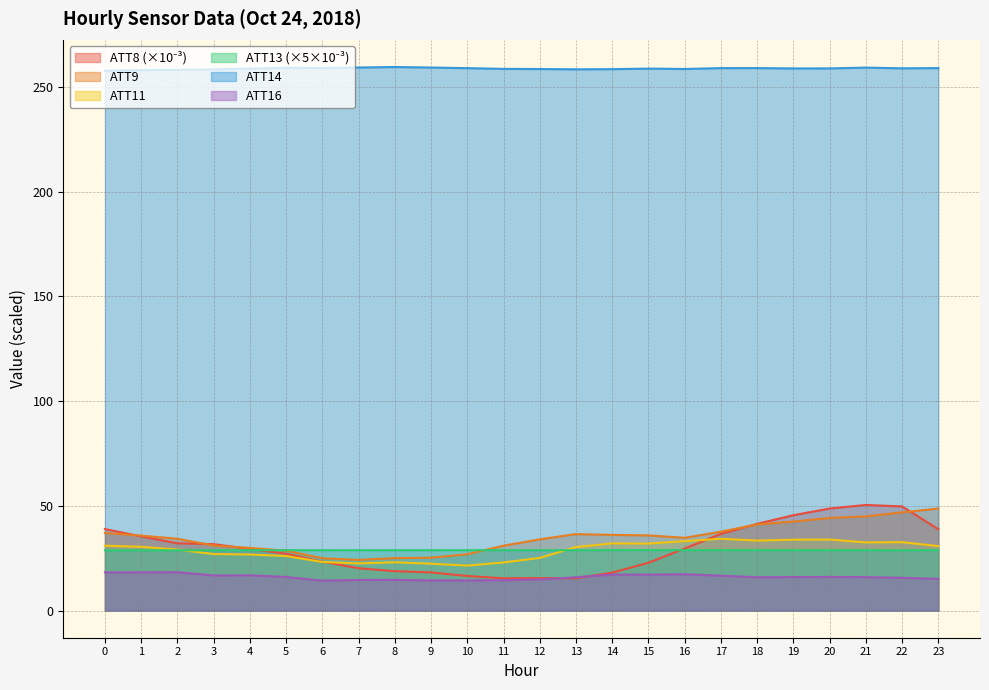

Reading right to left, extract all data points from this chart.

ATT8: 38.8	49.7	50.4	48.7	45.5	41.4	36.6	29.6	22.8	18.1	15.4	15.5	15.4	16.5	18.2	18.8	20.2	23.3	27.1	29.4	31.7	32.1	35.4	38.9
ATT9: 48.7	46.9	44.9	44.2	42.5	41.1	37.6	34.7	35.9	36.1	36.5	34.0	31.0	26.9	25.2	25.0	24.2	25.0	28.6	29.9	31.0	34.3	35.8	37.0
ATT11: 30.8	32.6	32.5	33.9	33.8	33.4	34.3	33.1	32.0	32.1	30.3	25.1	22.9	21.4	22.4	23.0	22.5	23.2	26.0	26.7	27.0	29.1	30.4	31.0
ATT13: 28.8	28.8	28.8	28.8	28.8	28.8	28.8	28.8	28.8	28.8	28.8	28.8	28.8	28.8	28.8	28.8	28.8	28.8	28.8	28.8	28.8	28.8	28.8	28.7
ATT14: 258.9	258.9	259.2	258.8	258.8	258.9	258.9	258.5	258.7	258.4	258.4	258.5	258.6	258.9	259.2	259.5	259.2	259.0	259.1	258.7	258.3	258.1	258.0	257.6
ATT16: 15.1	15.6	15.9	16.1	16.0	15.9	16.6	17.3	17.1	17.2	15.9	14.9	14.5	14.4	14.4	14.7	14.6	14.3	16.0	16.9	16.8	18.3	18.2	18.2